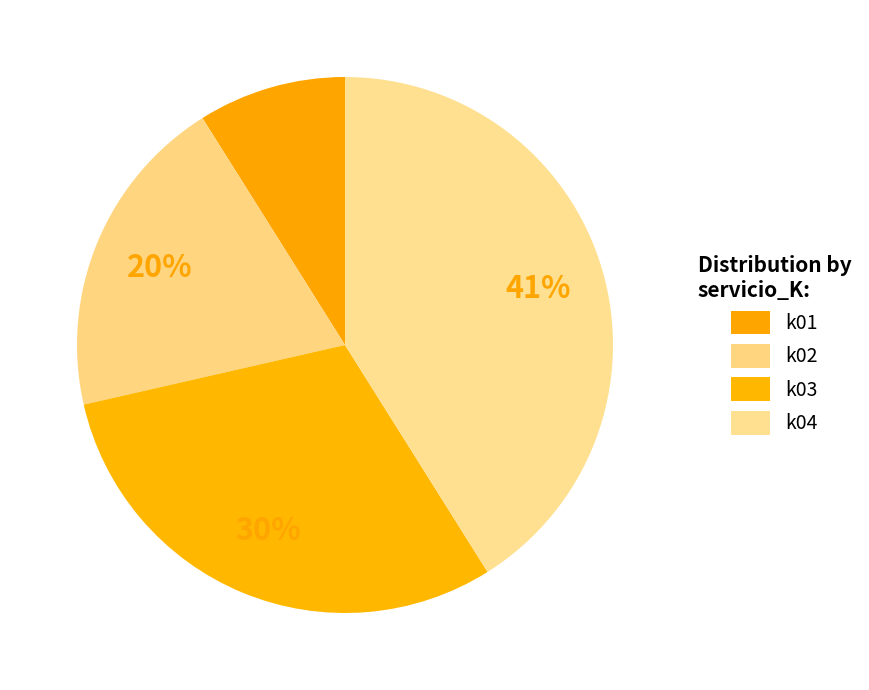

Count the number of slices in the pie.

4